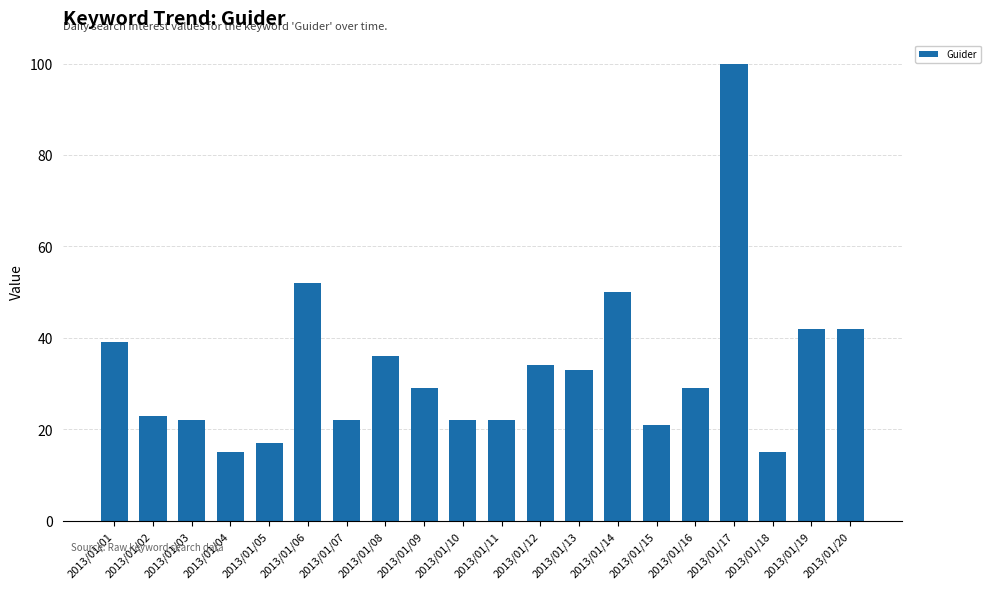

What is the ratio of the value at 2013/01/12 to the value at 2013/01/14?

0.7